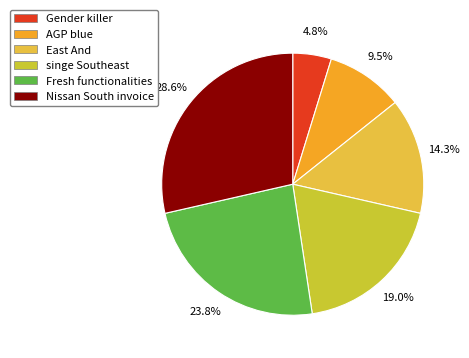

Which category has the biggest portion of the pie?

Nissan South invoice